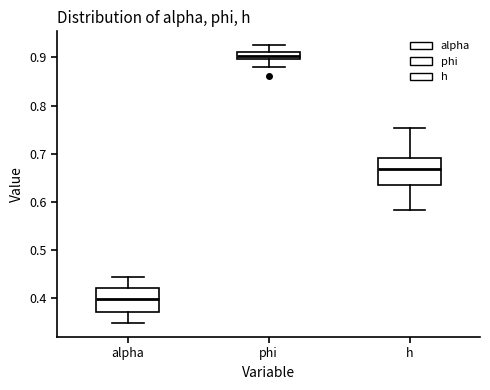

Where is the lower edge of the box for h on the y-axis? The values are not printed on the chart, so give them approximately, as read against the axis.

0.64